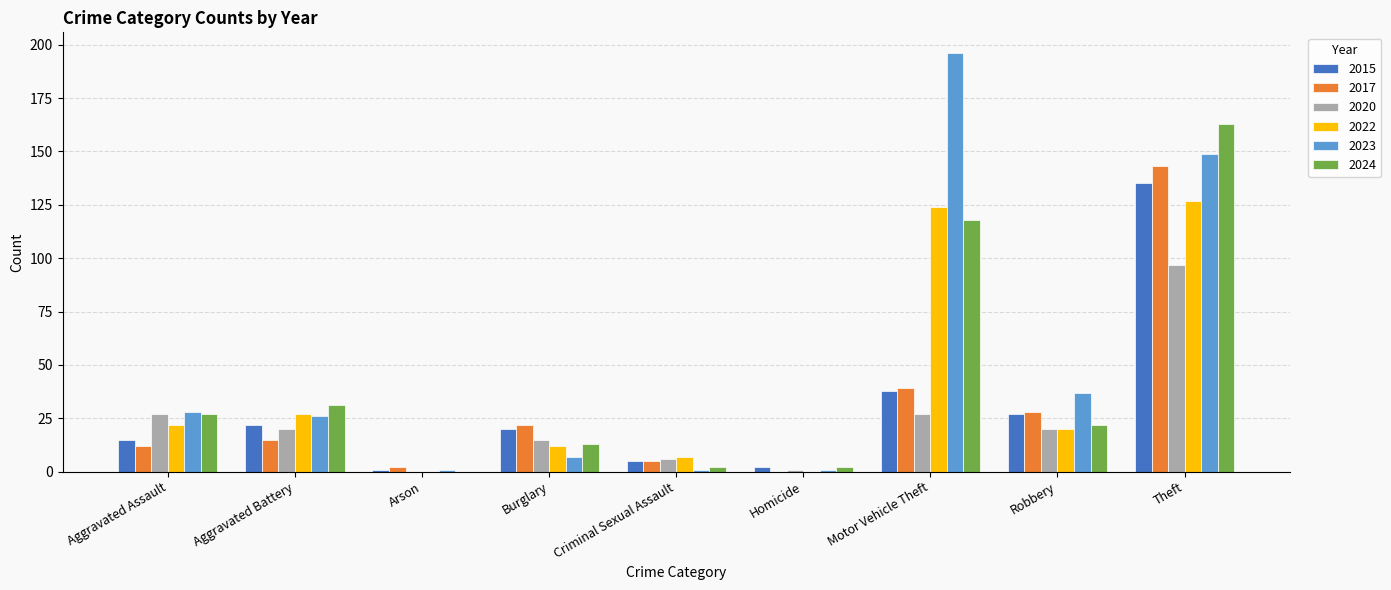

True or false: 2024 has a value of 58 at Motor Vehicle Theft.

False